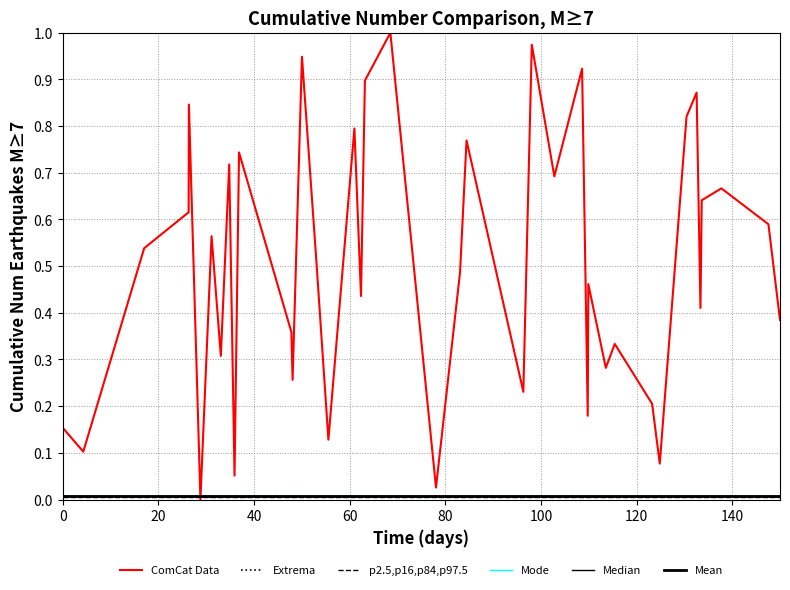

How many times do ComCat Data and Mode cross each other?

2